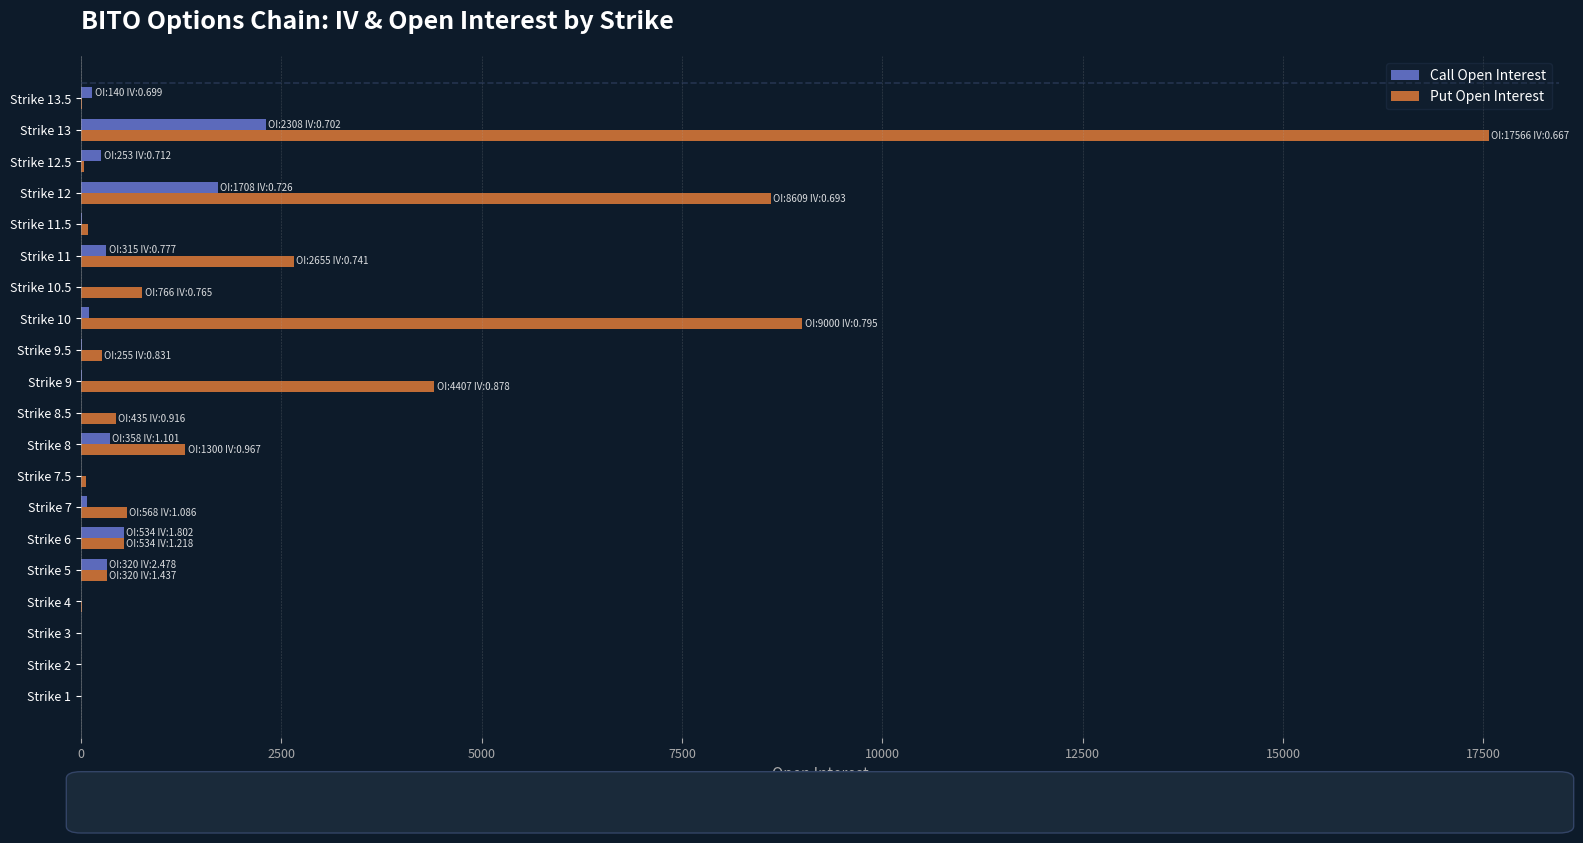

Between Strike 5 and Strike 10, which series saw the biggest shift?

Put Open Interest